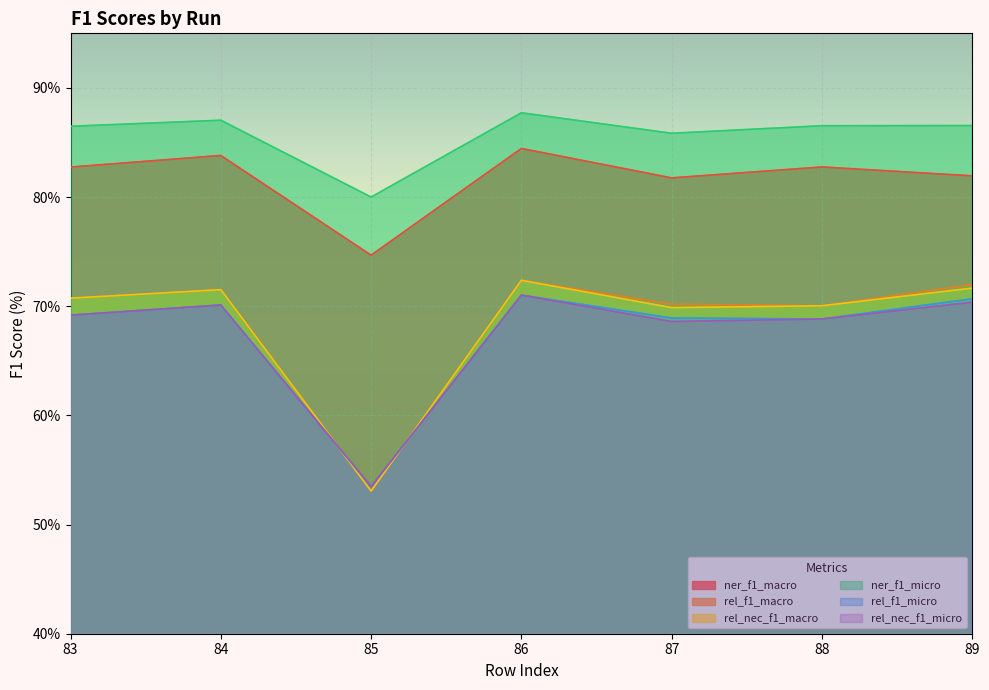

How many data points in rel_nec_f1_micro are above 69?

4